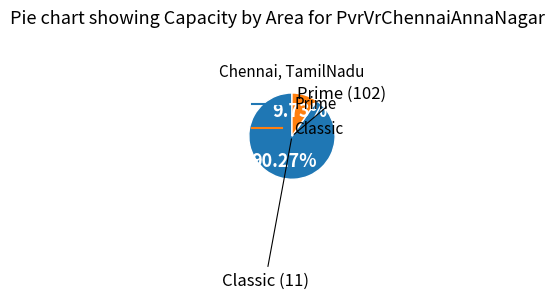

To the nearest percent, what is the difference between the Classic and Prime slice percentages?

81%